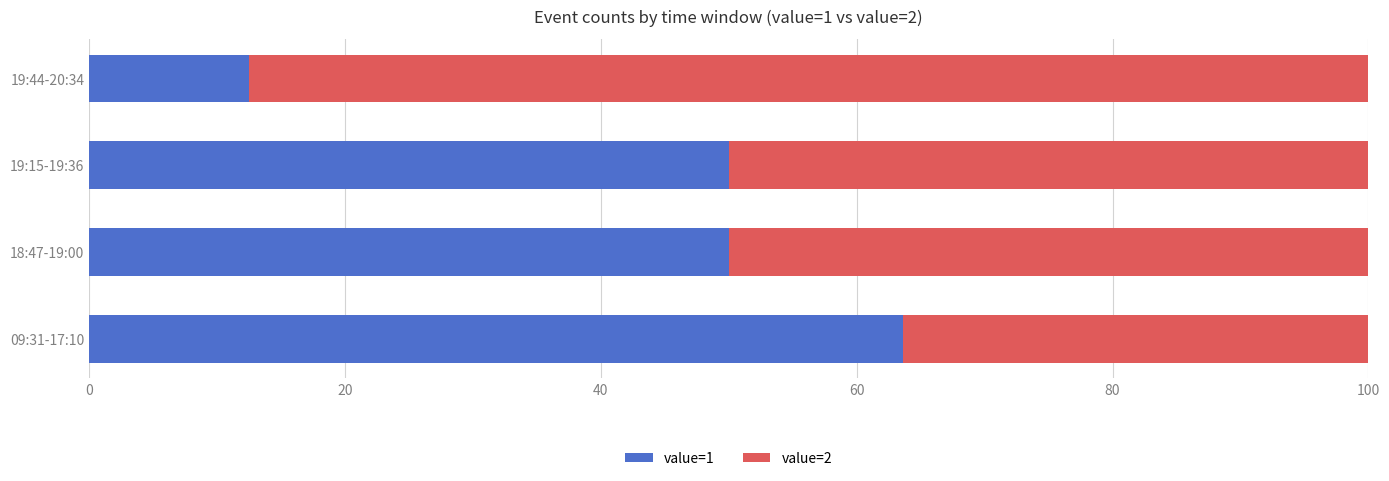

The value of value=1 at 19:44-20:34 is 12.5. True or false?

True